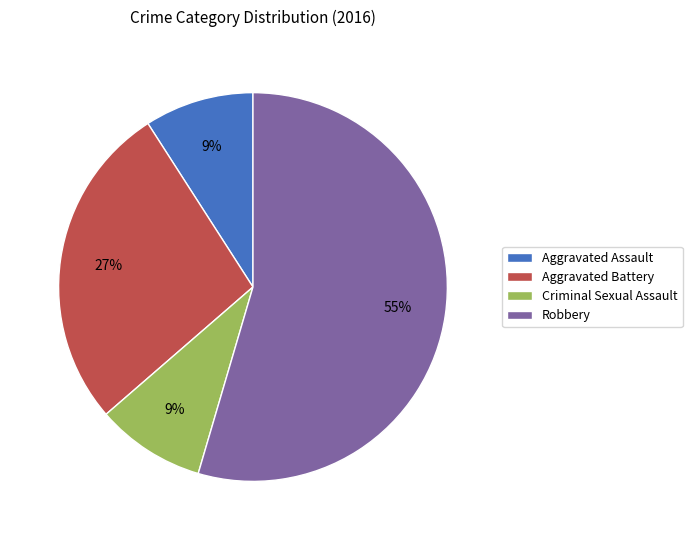

Is there any slice that represents more than half of the pie?

Yes